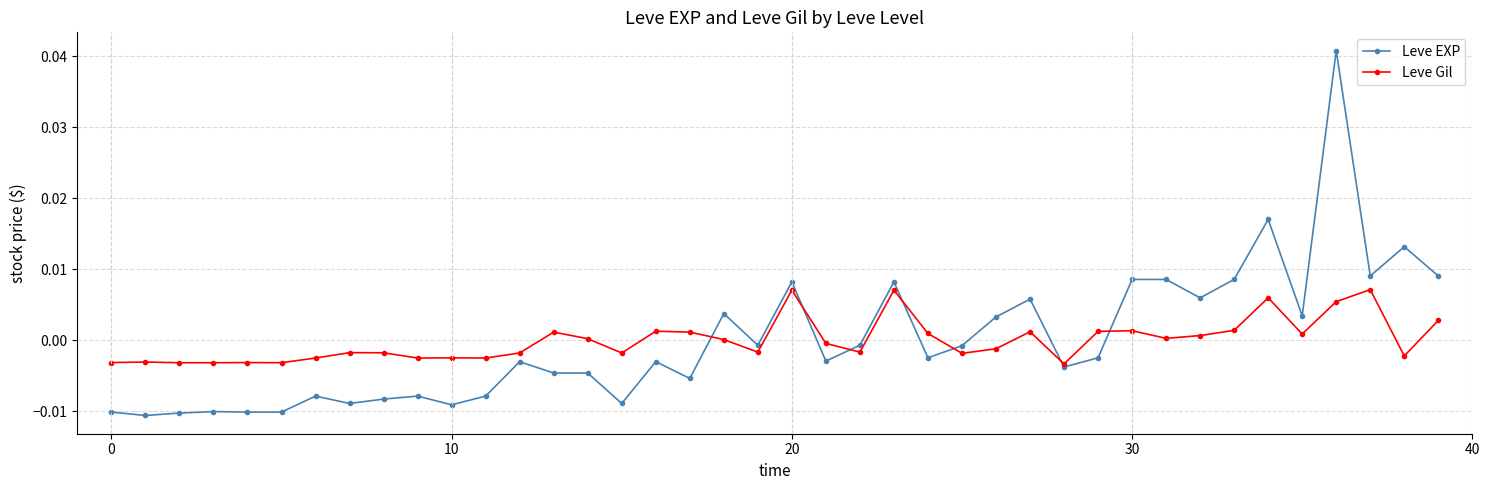

Which series has the largest range (max minus min)?

Leve EXP